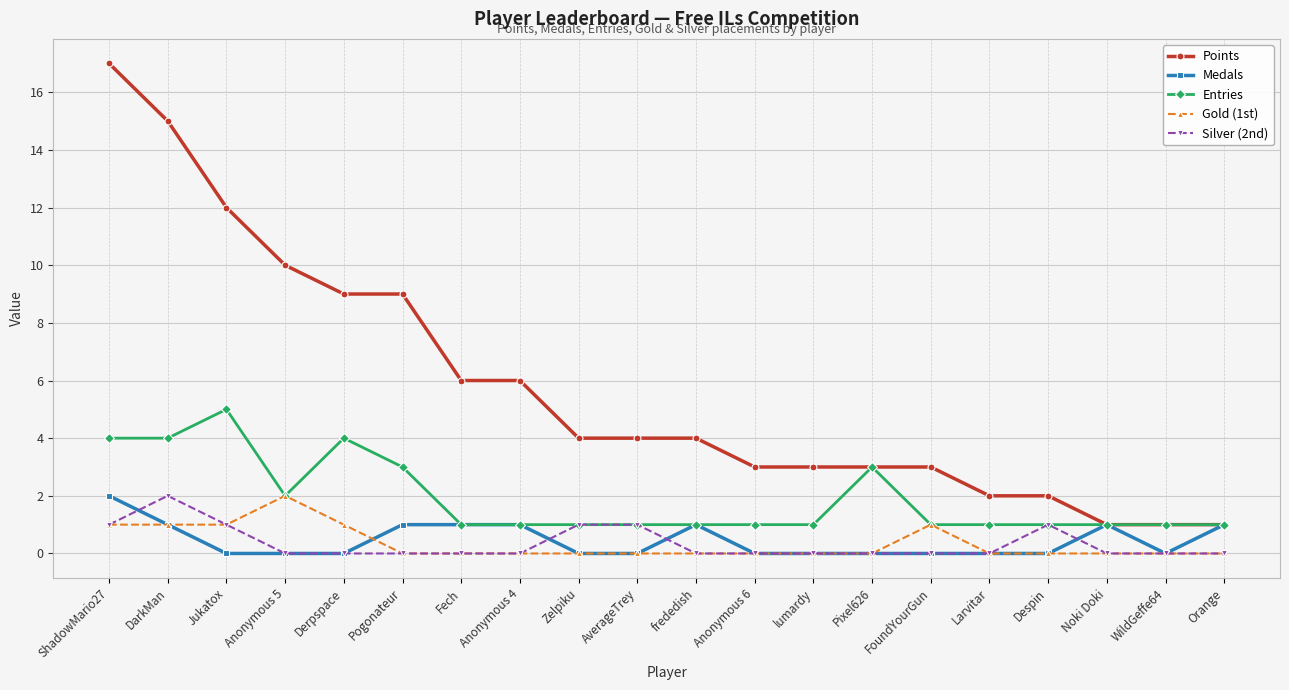

What position from the right is Anonymous 4?

13